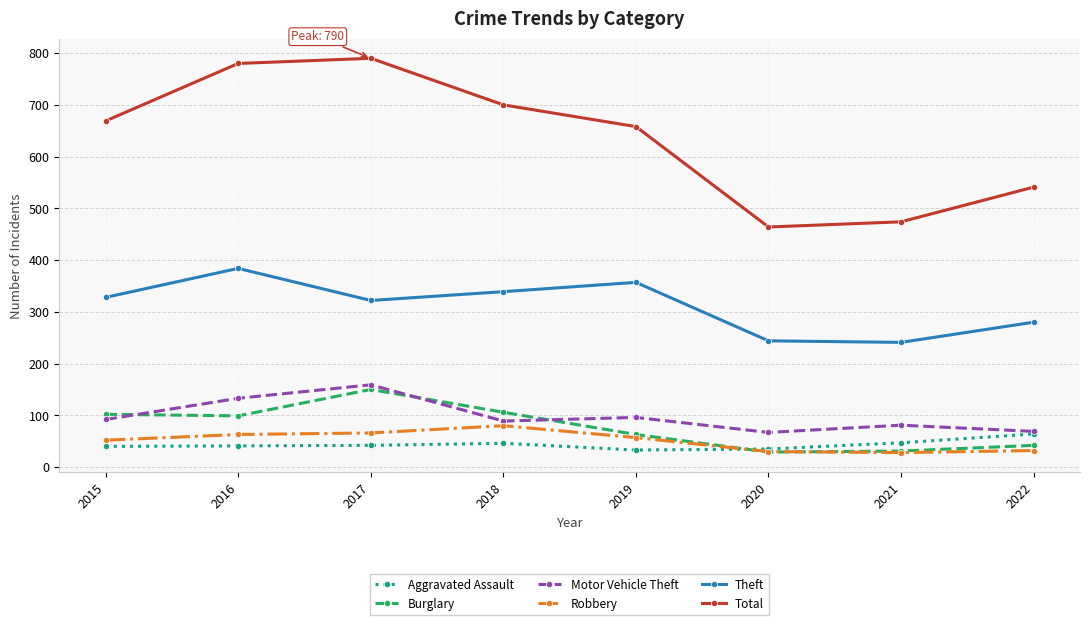

How many values in the Burglary series are below 99?

4